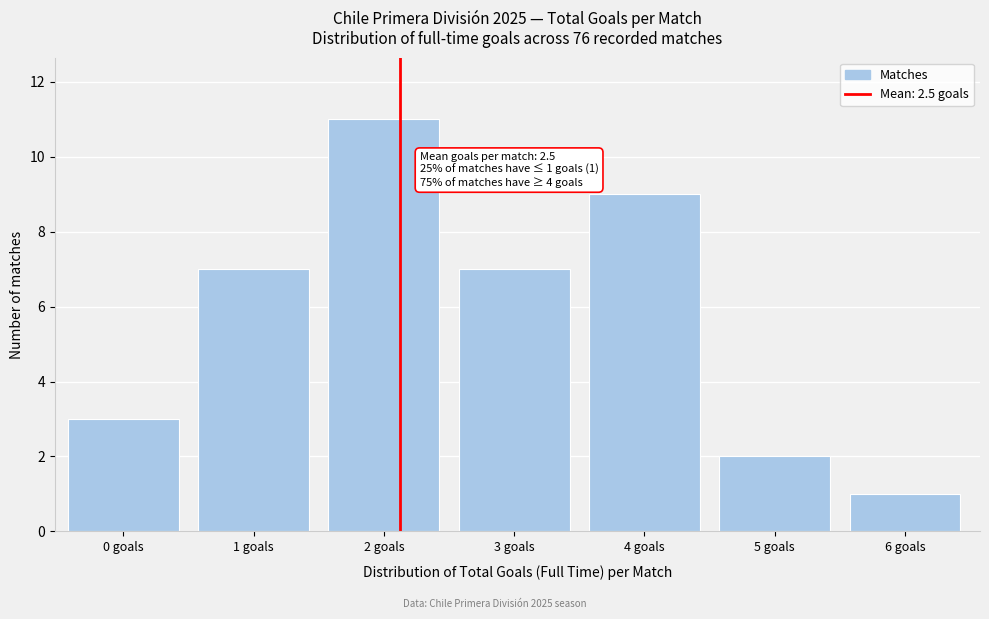

Reading right to left, extract all data points from this chart.

6 goals=1	5 goals=2	4 goals=9	3 goals=7	2 goals=11	1 goals=7	0 goals=3